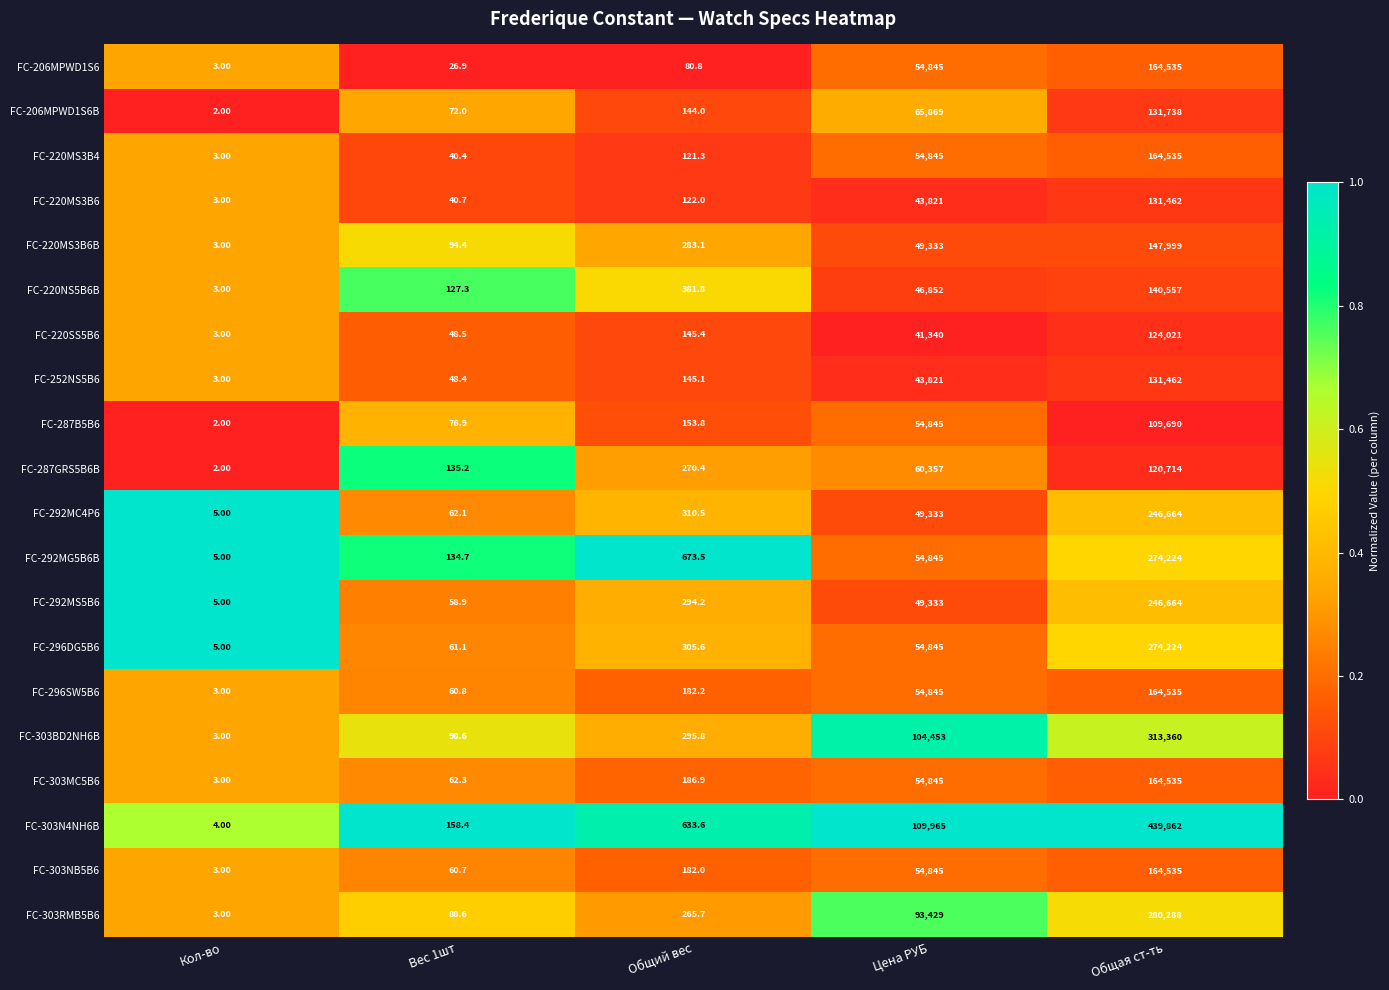

Which category has the lowest value in the FC-303RMB5B6 series?

Кол-во